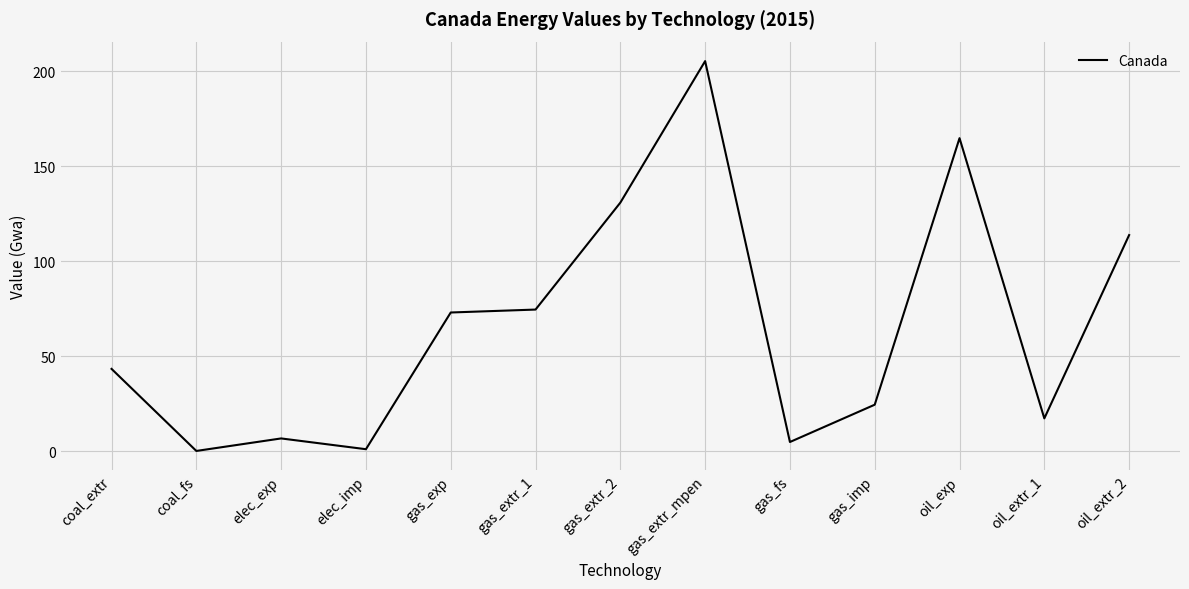

At which category does the chart reach its peak across all series?

gas_extr_mpen